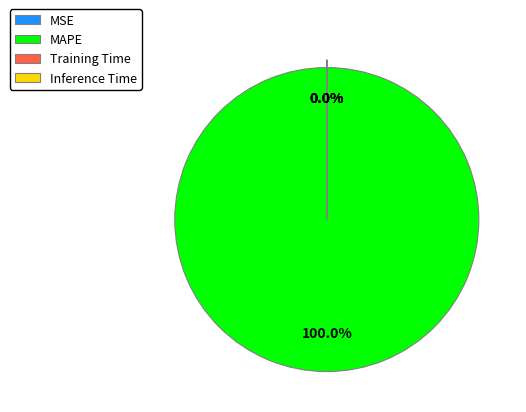

Rank the categories by value from lowest to highest.

Inference Time, Training Time, MSE, MAPE